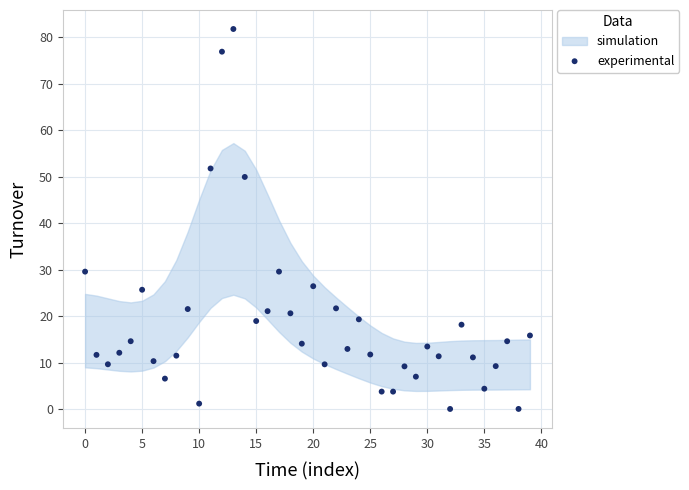

What is the range of Y values (max minus min)?

81.8